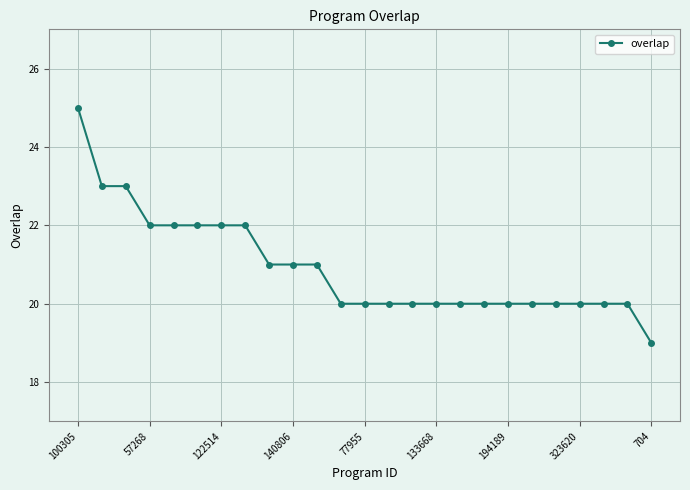

What is the maximum value shown in the chart?

25